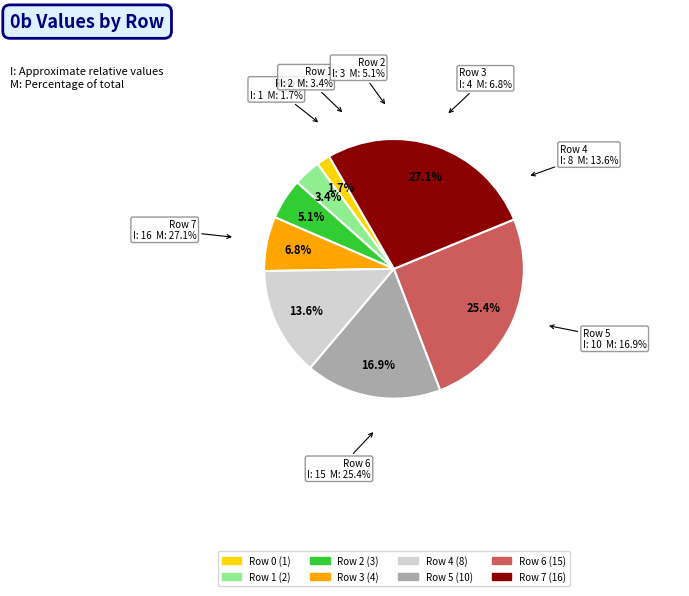

To the nearest percent, what is the combined percentage of Row 5 and Row 6?

42%